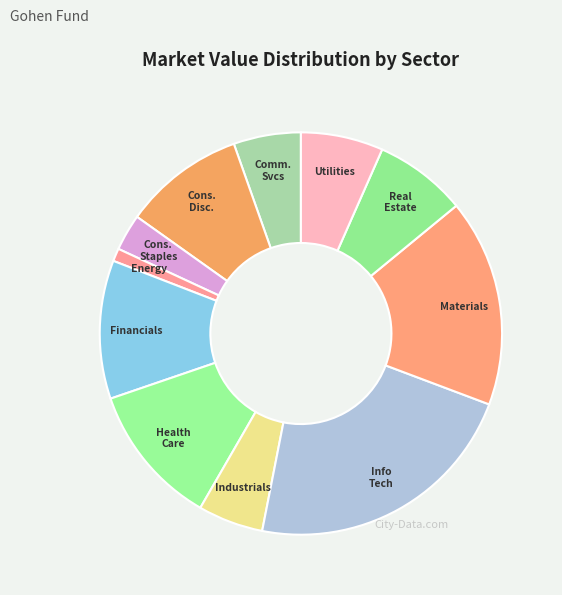

Does any single category account for the majority?

No